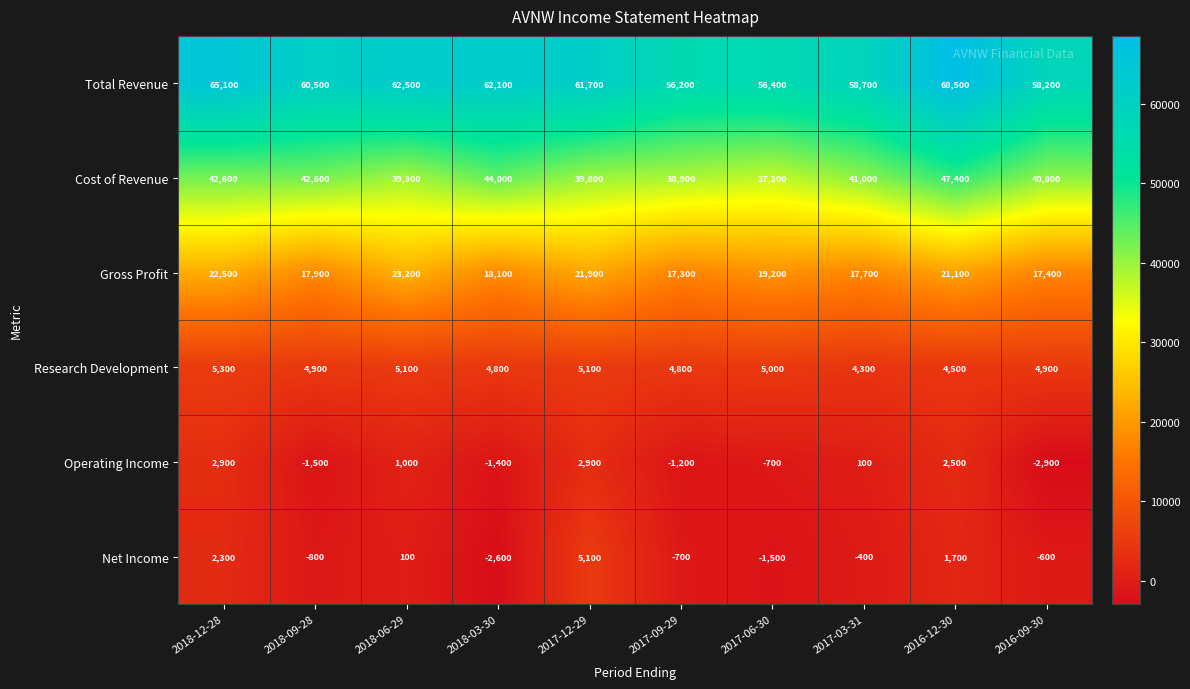

Where does the Operating Income series first go above 100?

2018-12-28